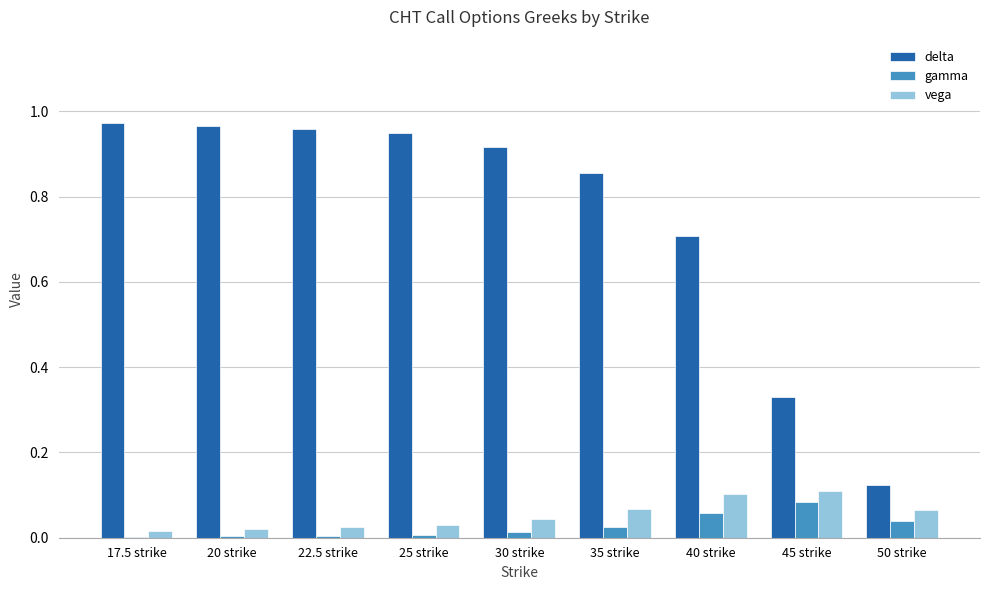

What is the sum of all vega values?

0.5